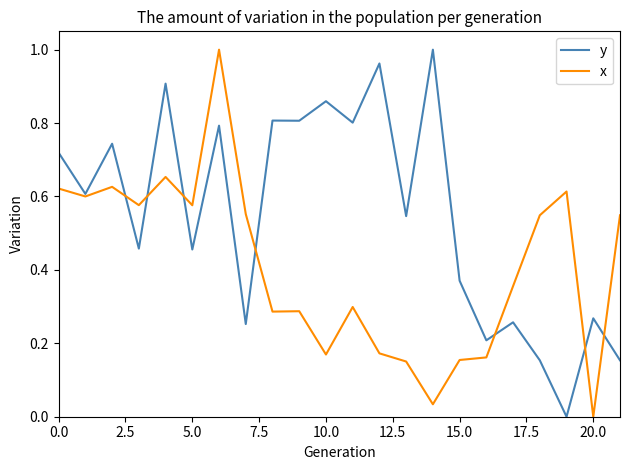

Which series has the largest total across all categories?

y